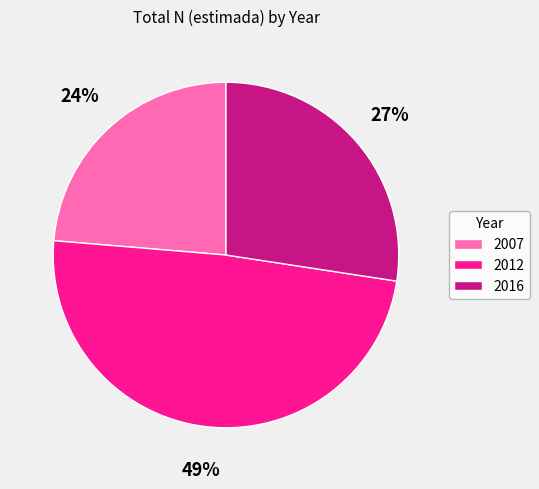

Approximately how many times larger is the value at 2016 compared to 2012?

0.6